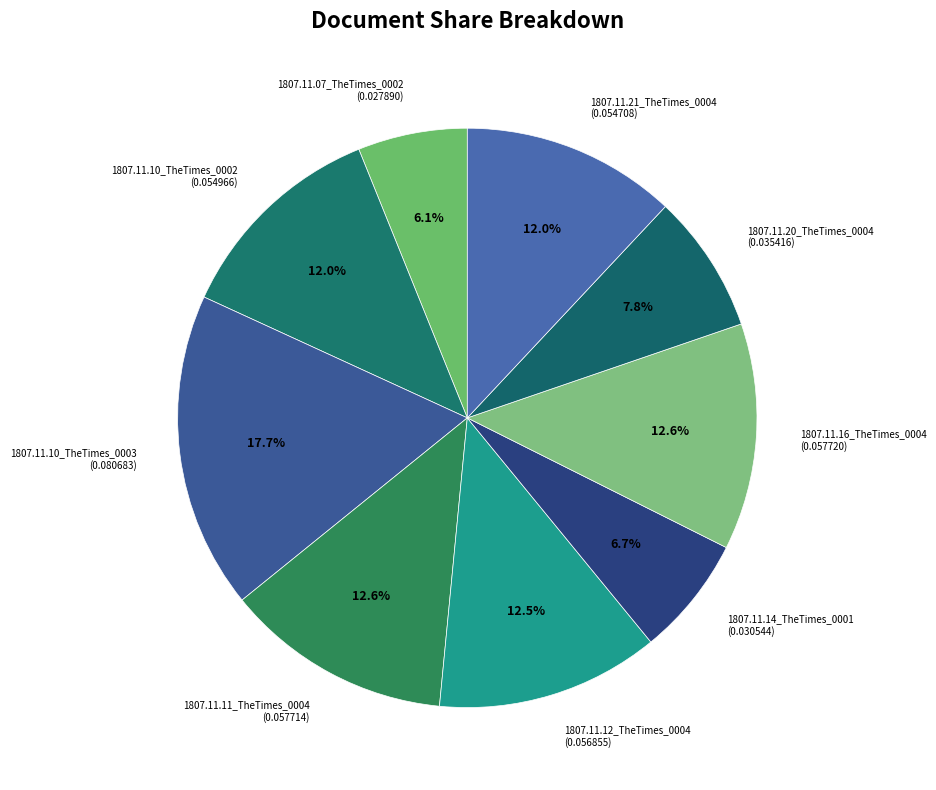

To the nearest percent, what is the combined percentage of 1807.11.07_TheTimes_0002 and 1807.11.14_TheTimes_0001?

13%